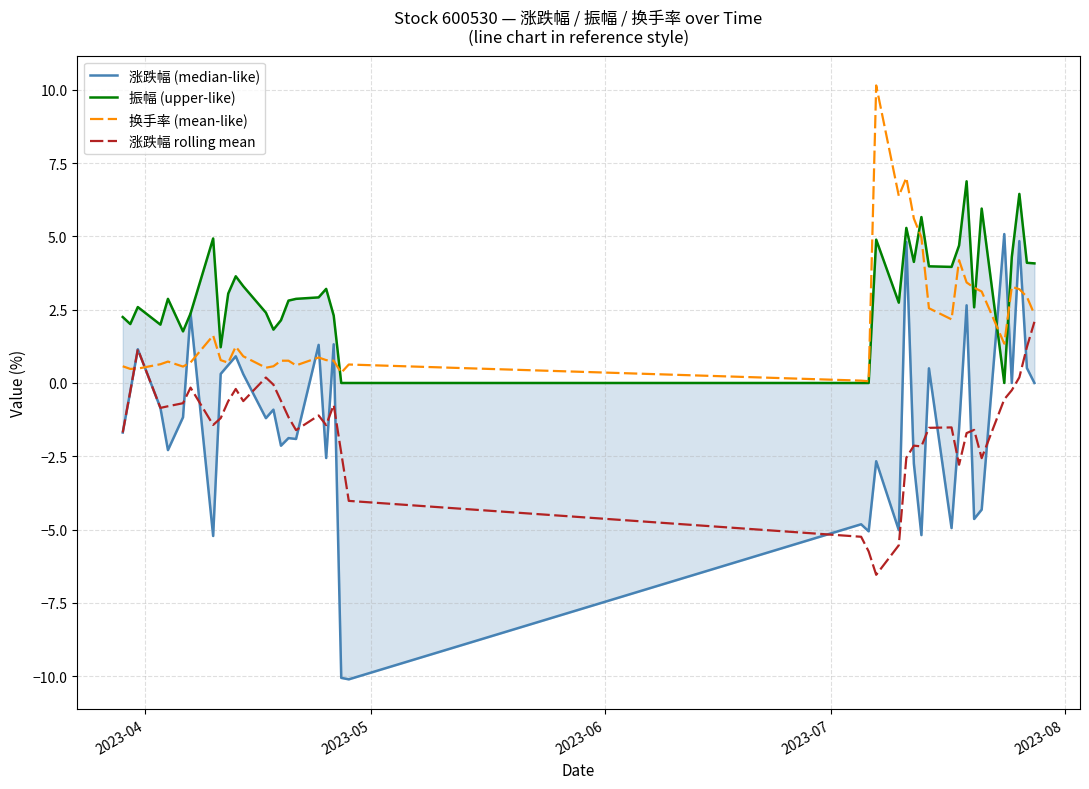

At how many categories does at least one series exceed -3?

40